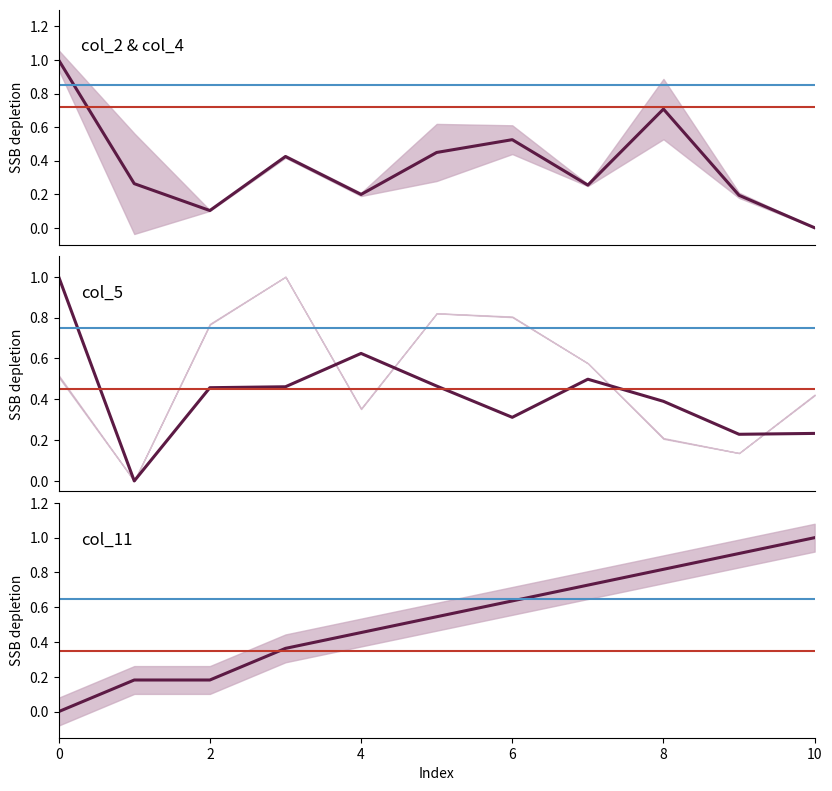

Which series changed the most between 2 and 10?

col_11